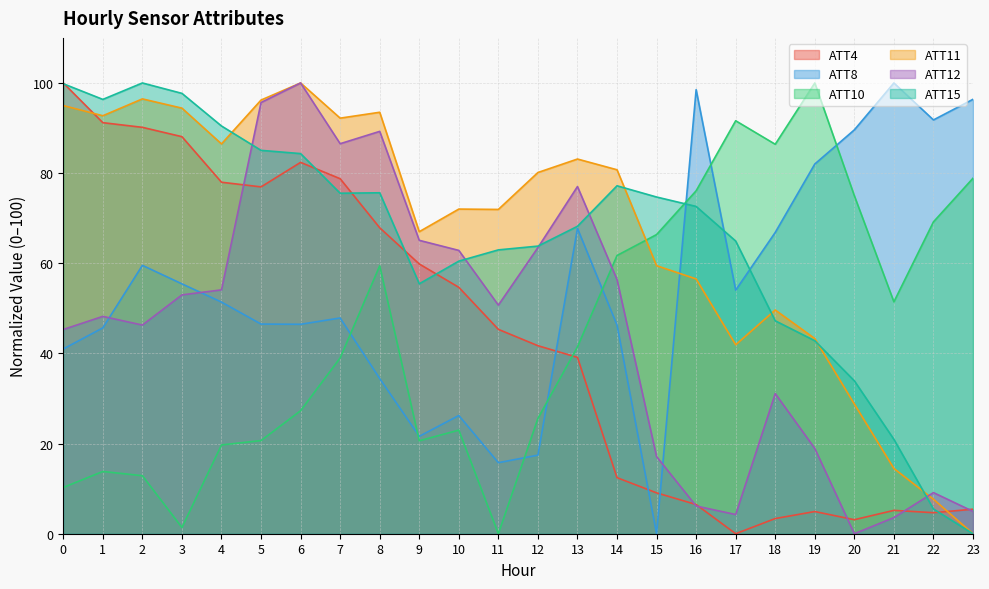

Rank the series by their maximum value, from lowest to highest.

ATT4, ATT8, ATT10, ATT11, ATT12, ATT15